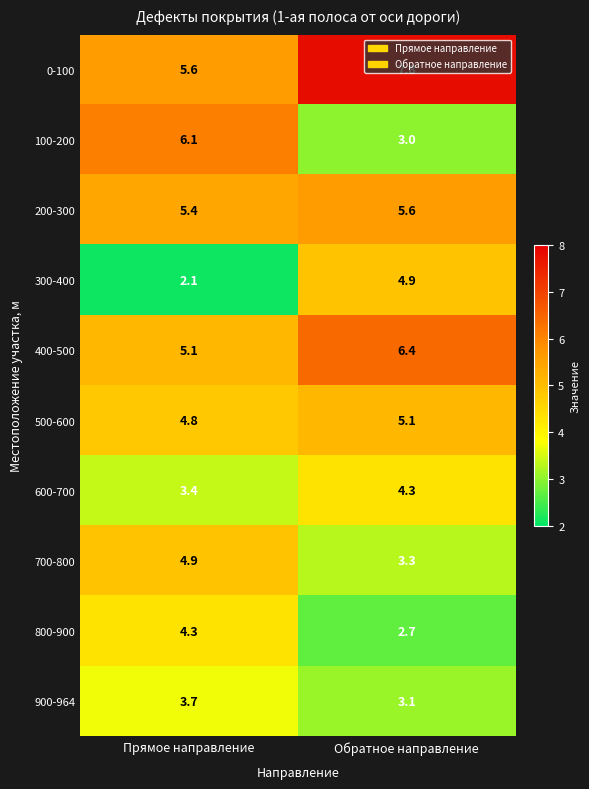

Which series has the largest total across all categories?

0-100